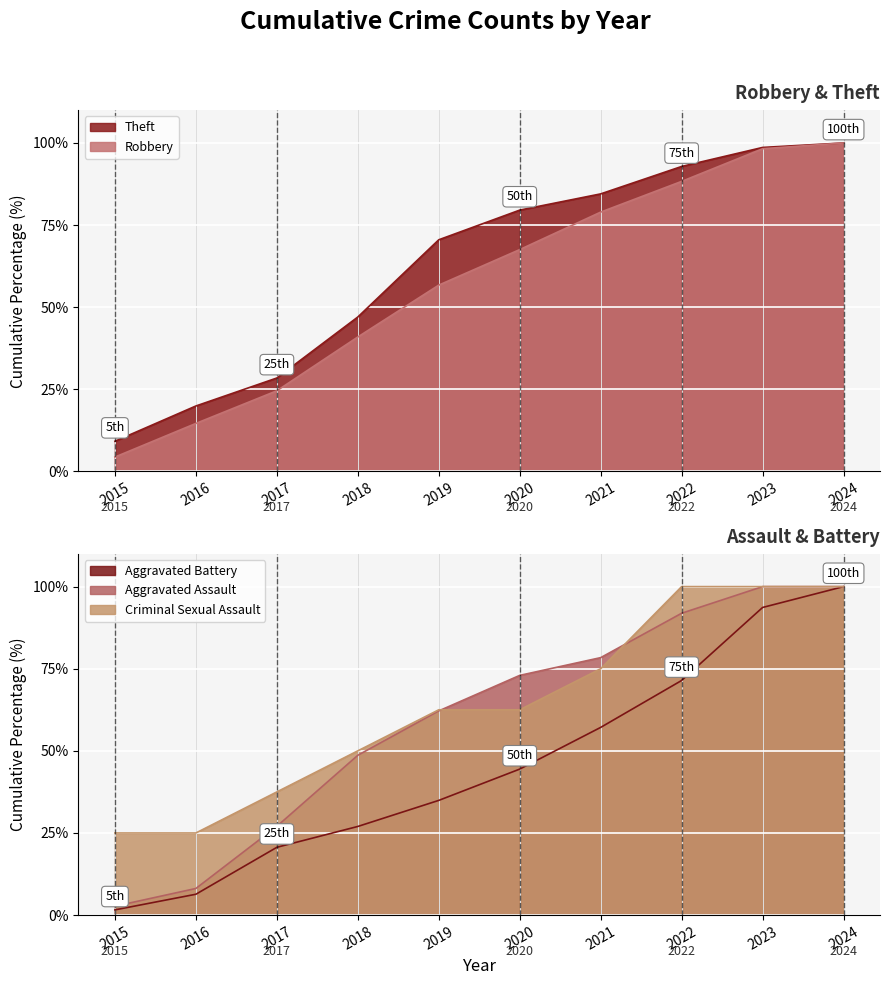

Does the chart display data point markers on the line(s)?

No